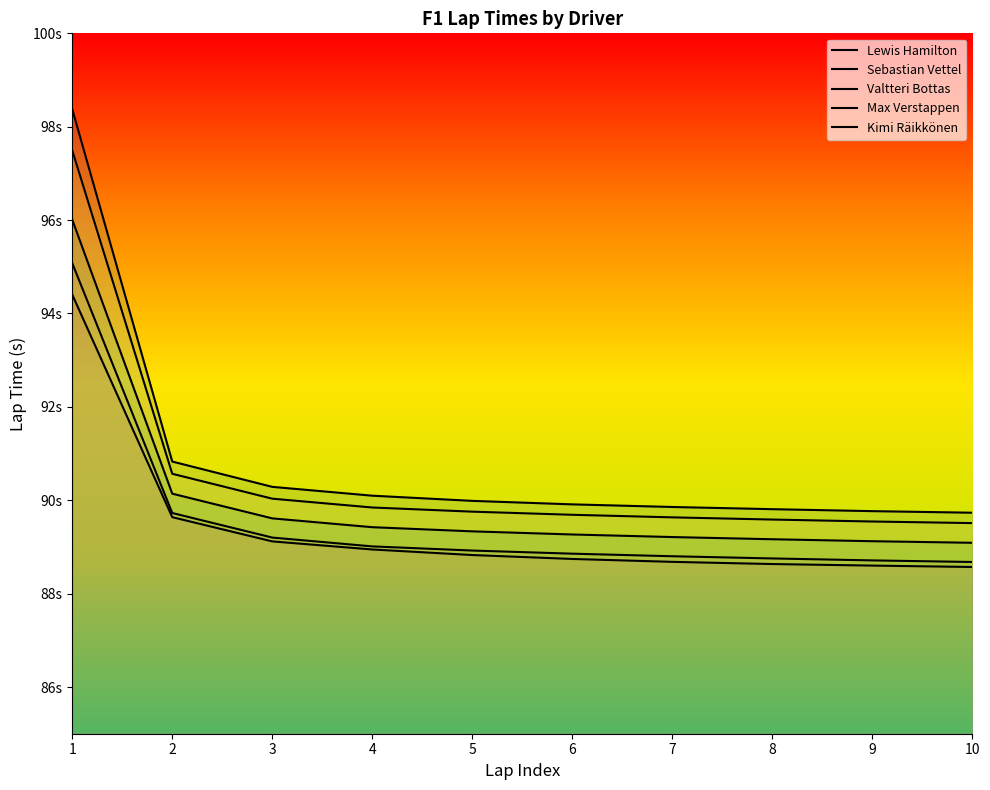

Which has a higher value, 6 or 9?

6